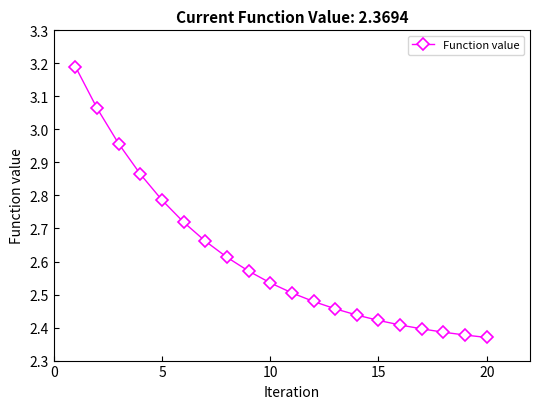

Does the chart display data point markers on the line(s)?

Yes